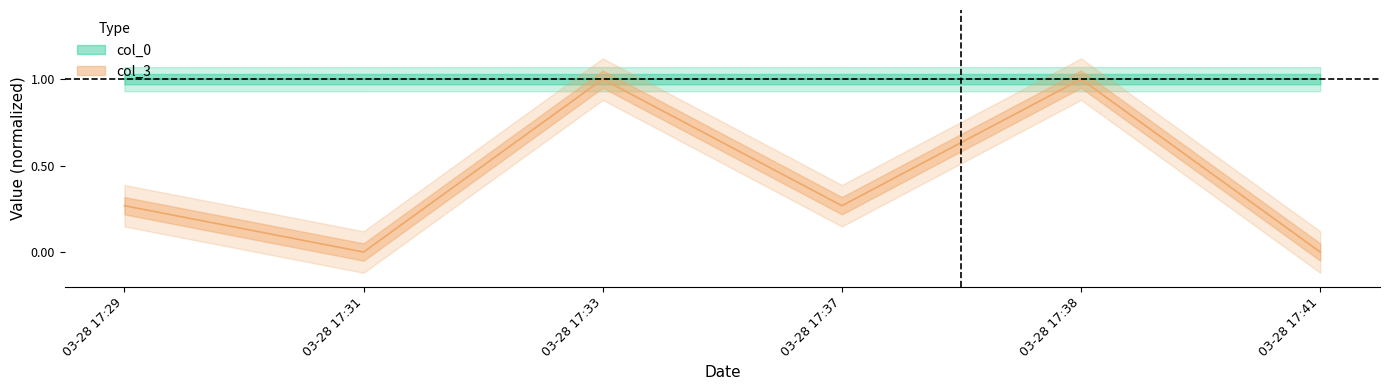

How many times do col_3 and col_0 cross each other?

4